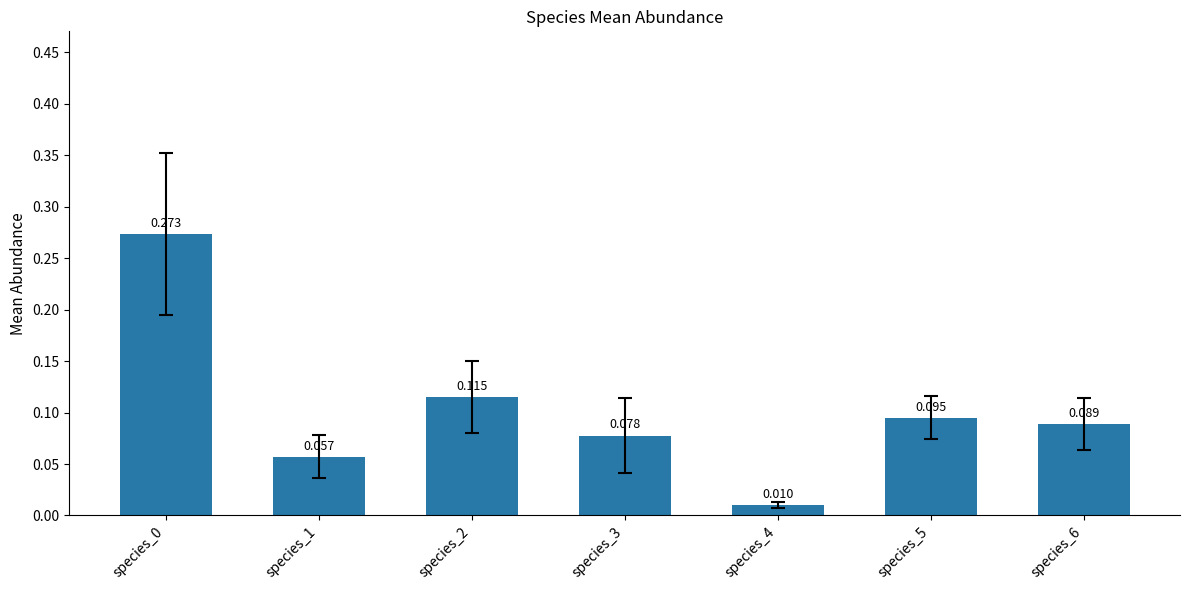

Are the bars horizontal?

No